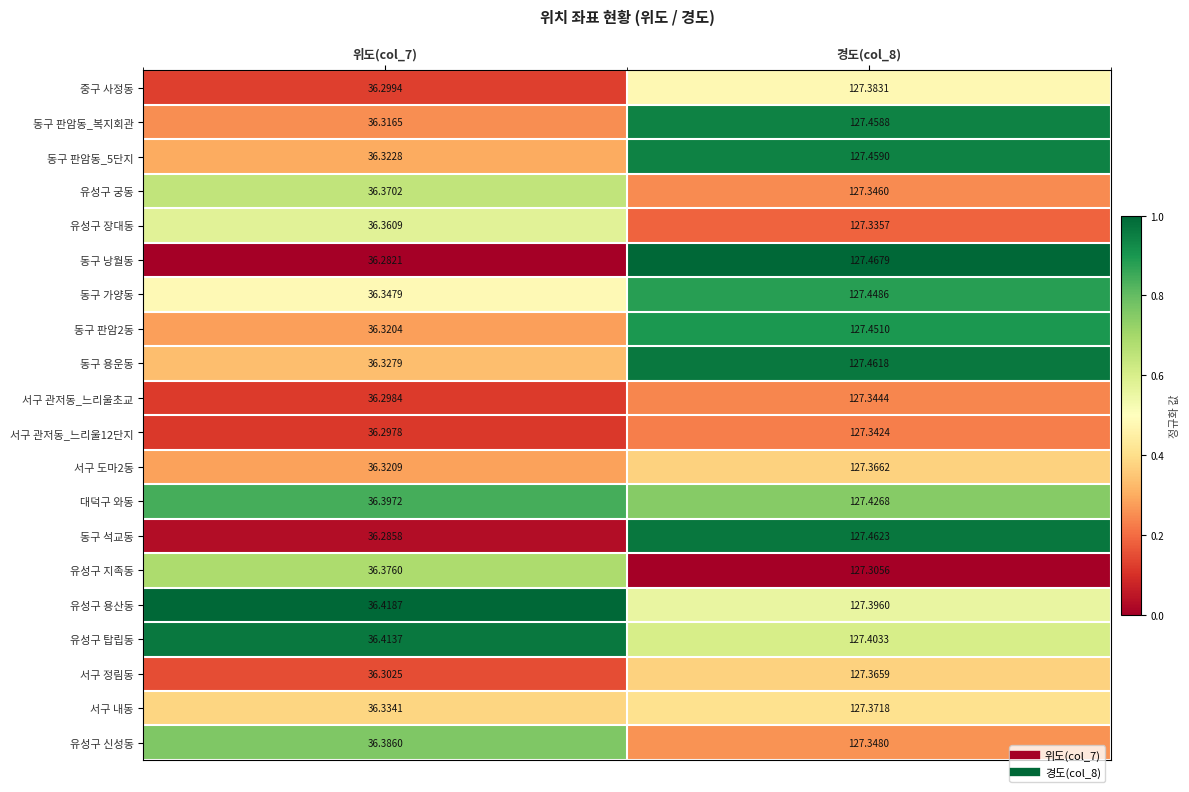

Is the value of 서구 관저동_느리울12단지 at 경도(col_8) greater than the value of 동구 판암동_5단지 at 위도(col_7)?

Yes